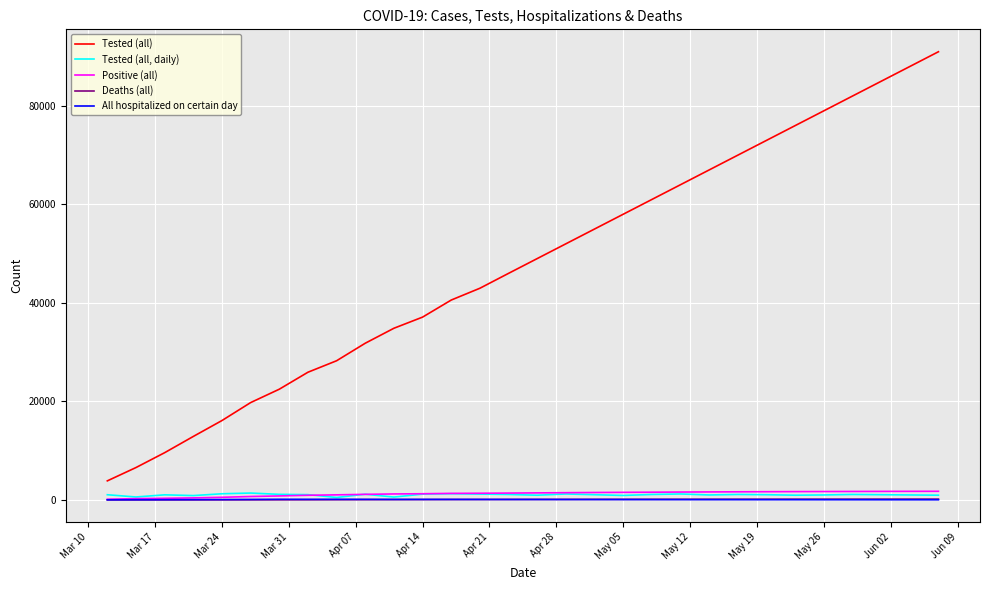

Which series has the largest range (max minus min)?

Tested (all)